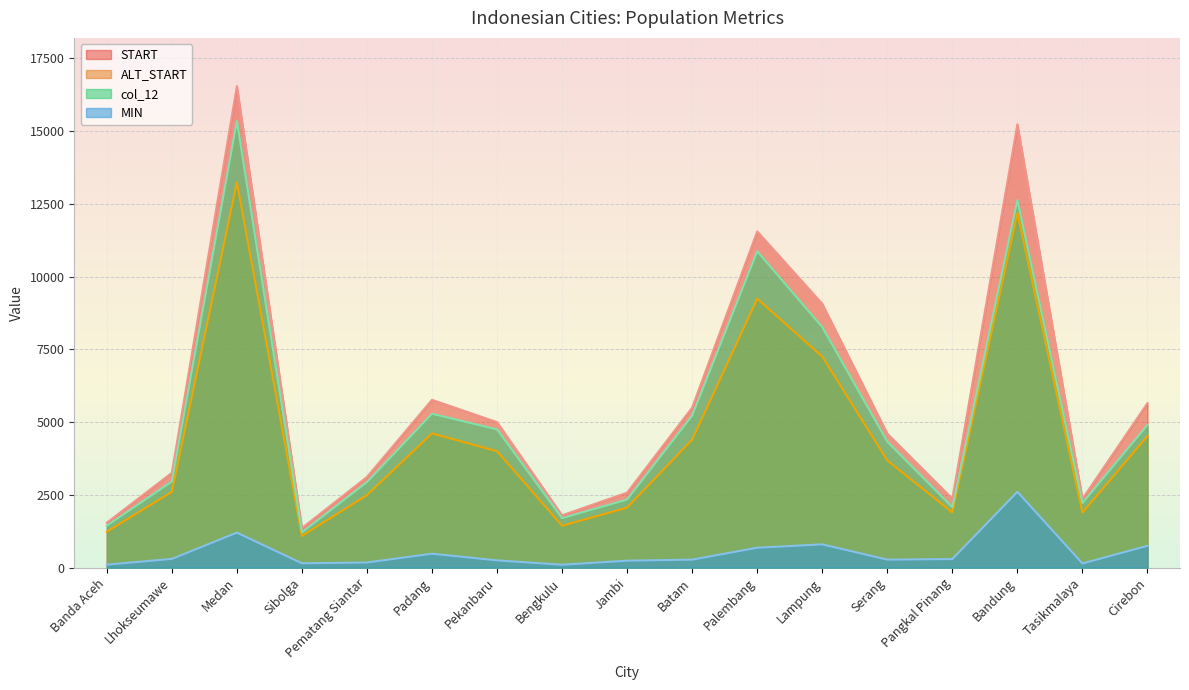

What is the spread (max minus min) of values at Bengkulu?

1699.0